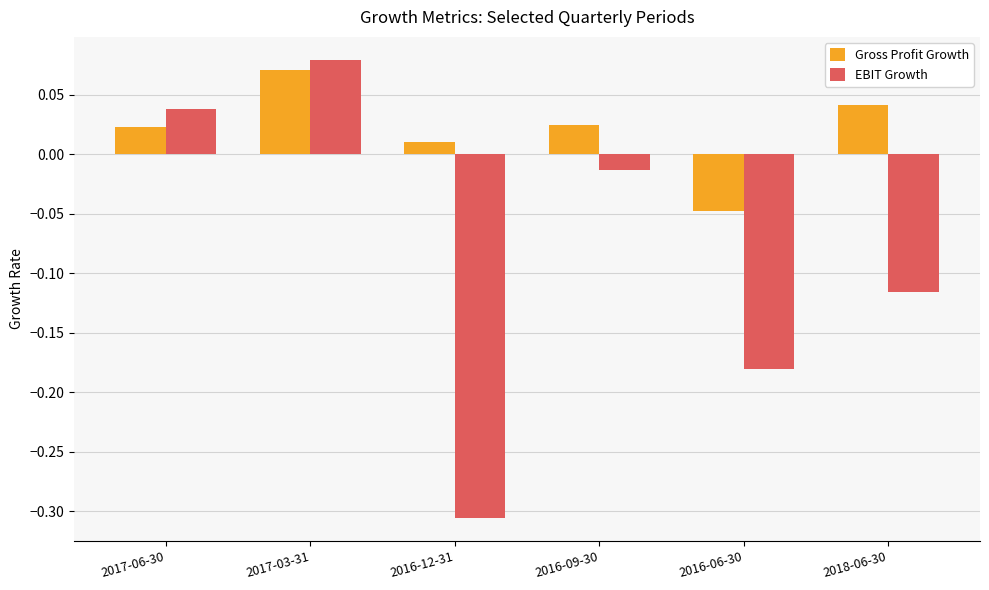

Where is Gross Profit Growth nearest to the value 0?

2016-12-31